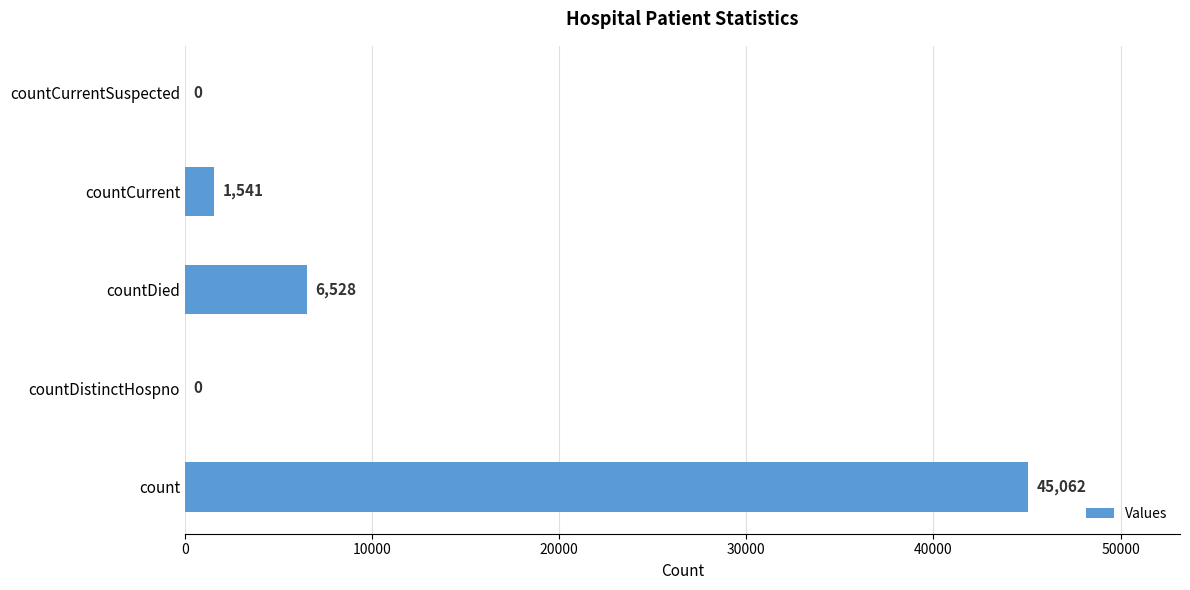

The chart shows a value of 9287 at countDied. True or false?

False